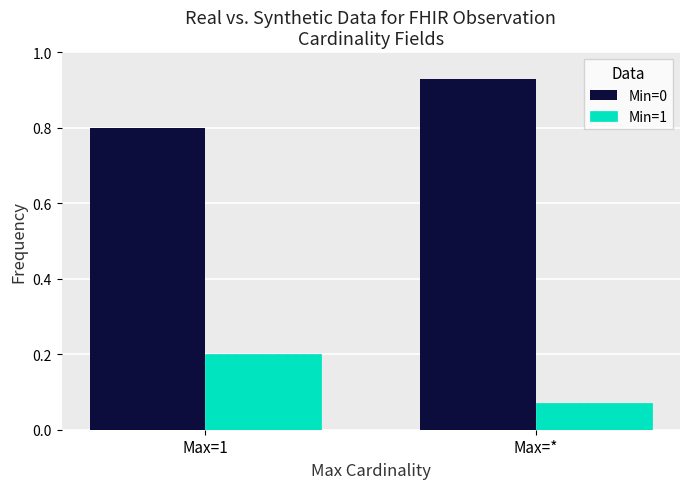

Does the chart contain any negative values?

No